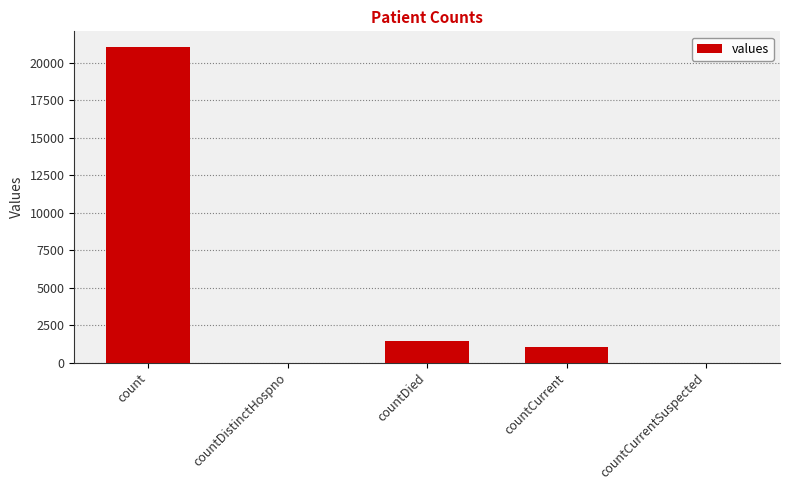

What is the sum of all values?

23461